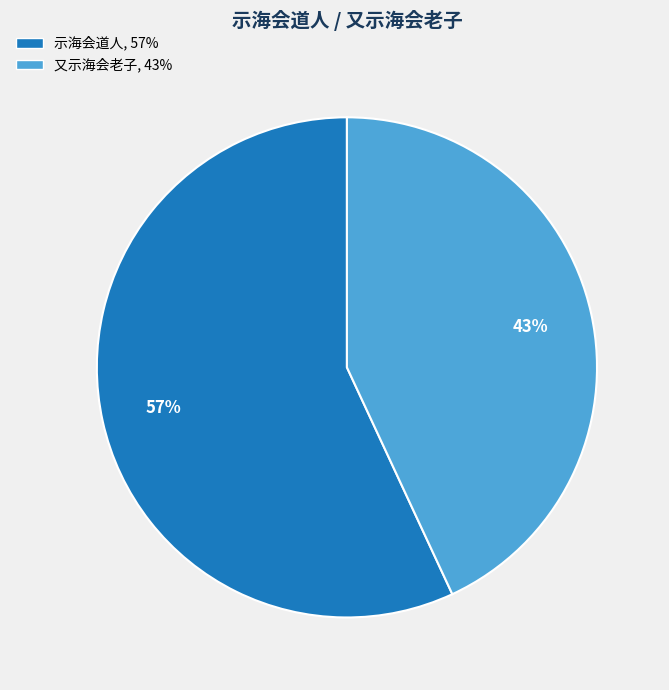

Is there a majority slice in this chart?

Yes